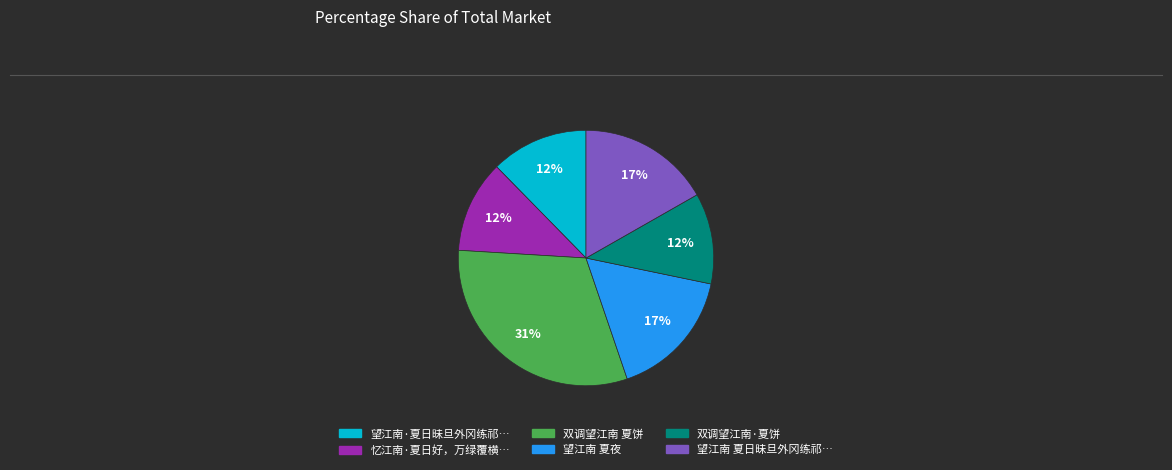

Does any single category account for the majority?

No